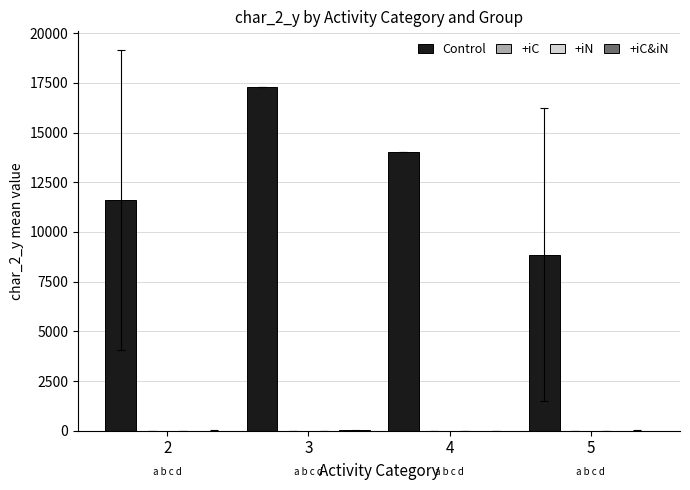

Between 2 and 5, which series saw the biggest shift?

Control